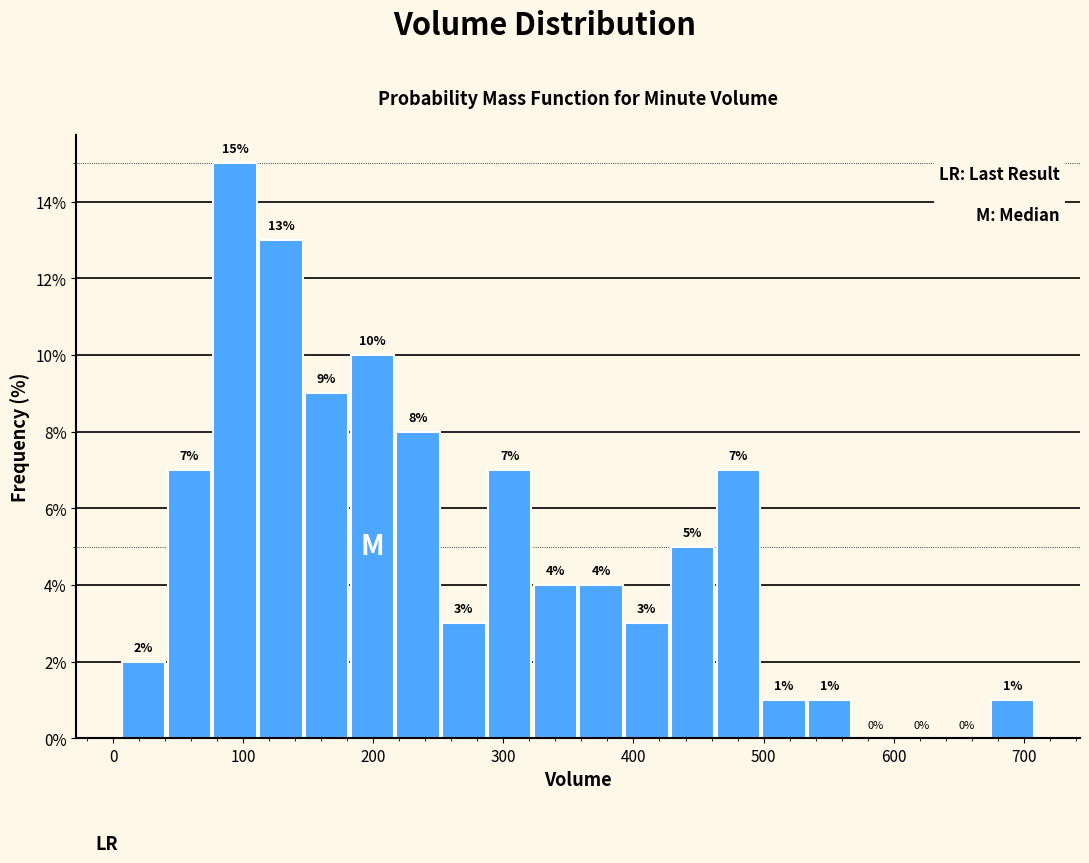

Read against the x-axis, roughly where is the centre of the tallest bar?

90